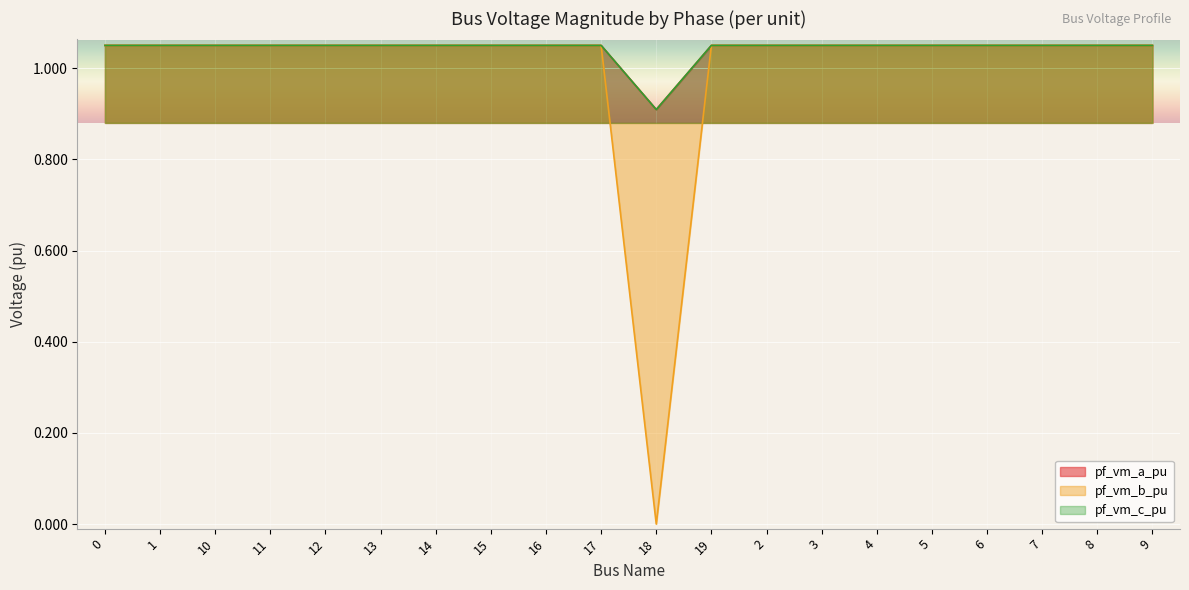

Rank the series at 3 from lowest to highest value.

pf_vm_b_pu, pf_vm_c_pu, pf_vm_a_pu